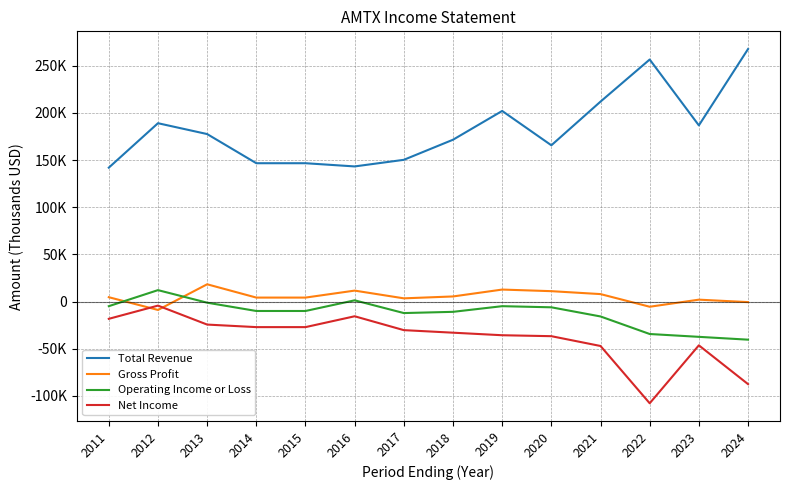

Where does the Gross Profit series first go above 4600?

2013